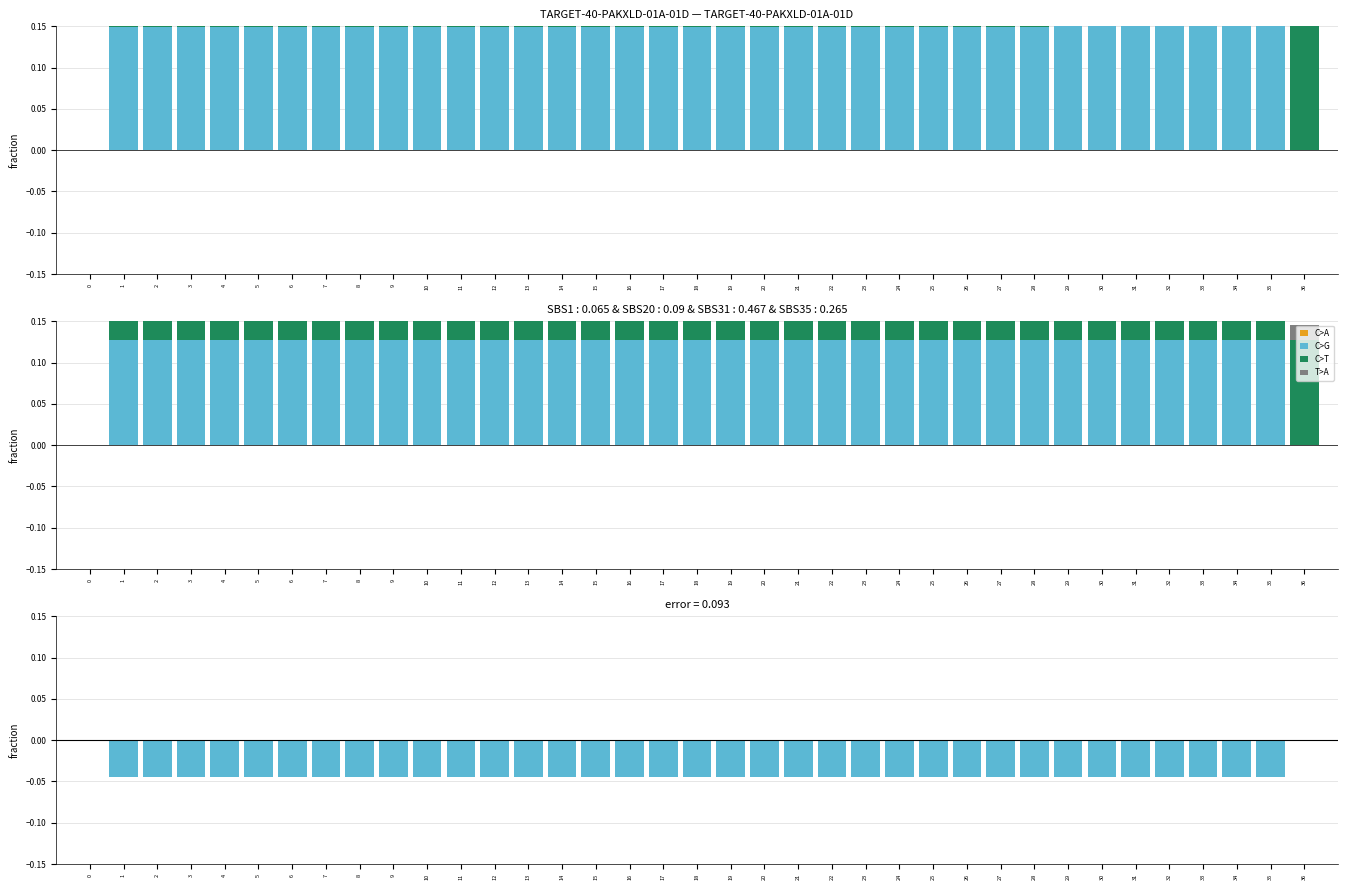

Which series changed the most between 4 and 23?

T>A